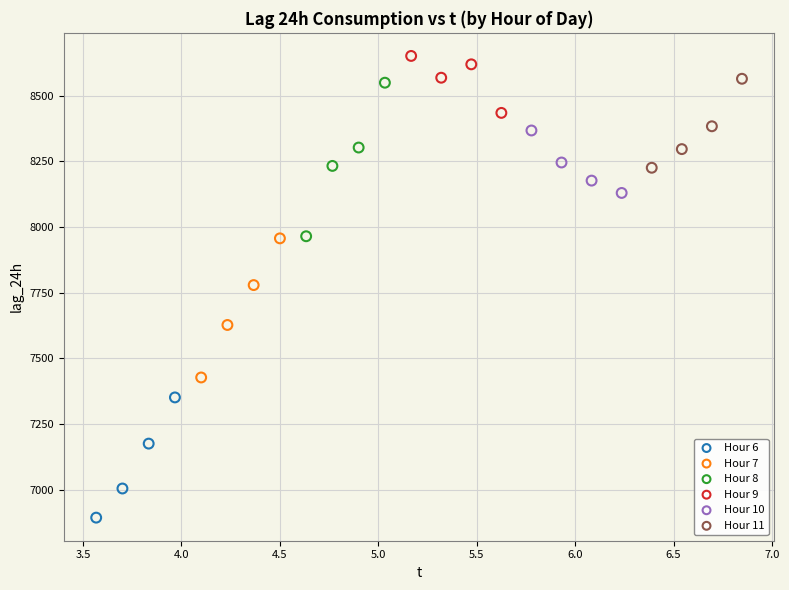

Which series reaches the maximum Y coordinate?

Hour 9